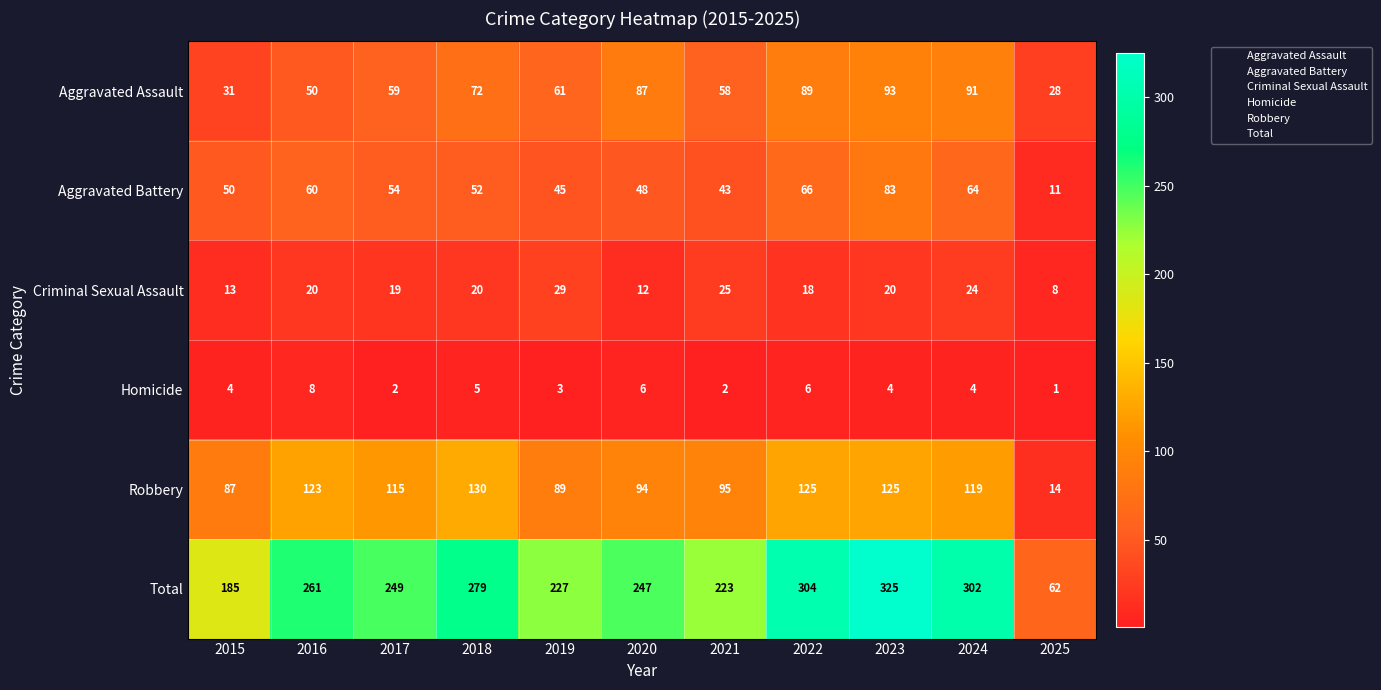

Which category has the highest value across all series?

2023